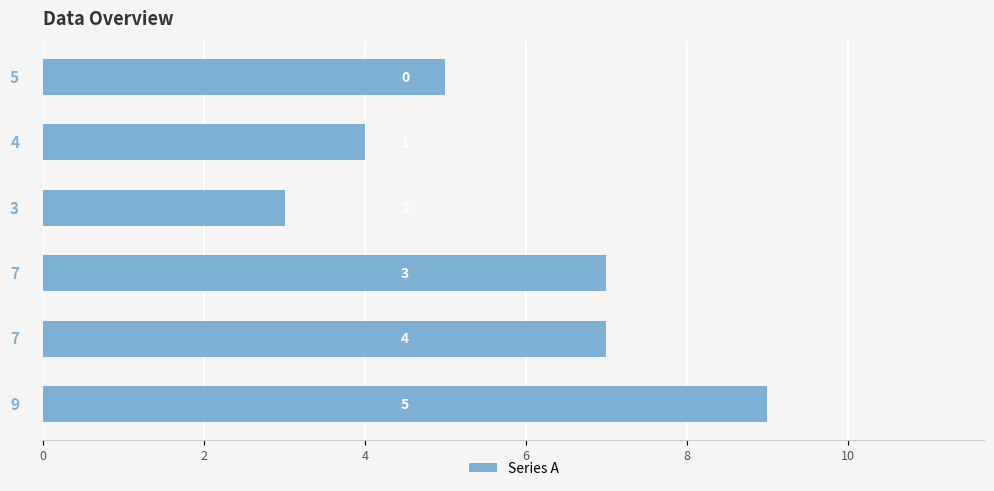

What is the value of the 1st bar from the top?

5